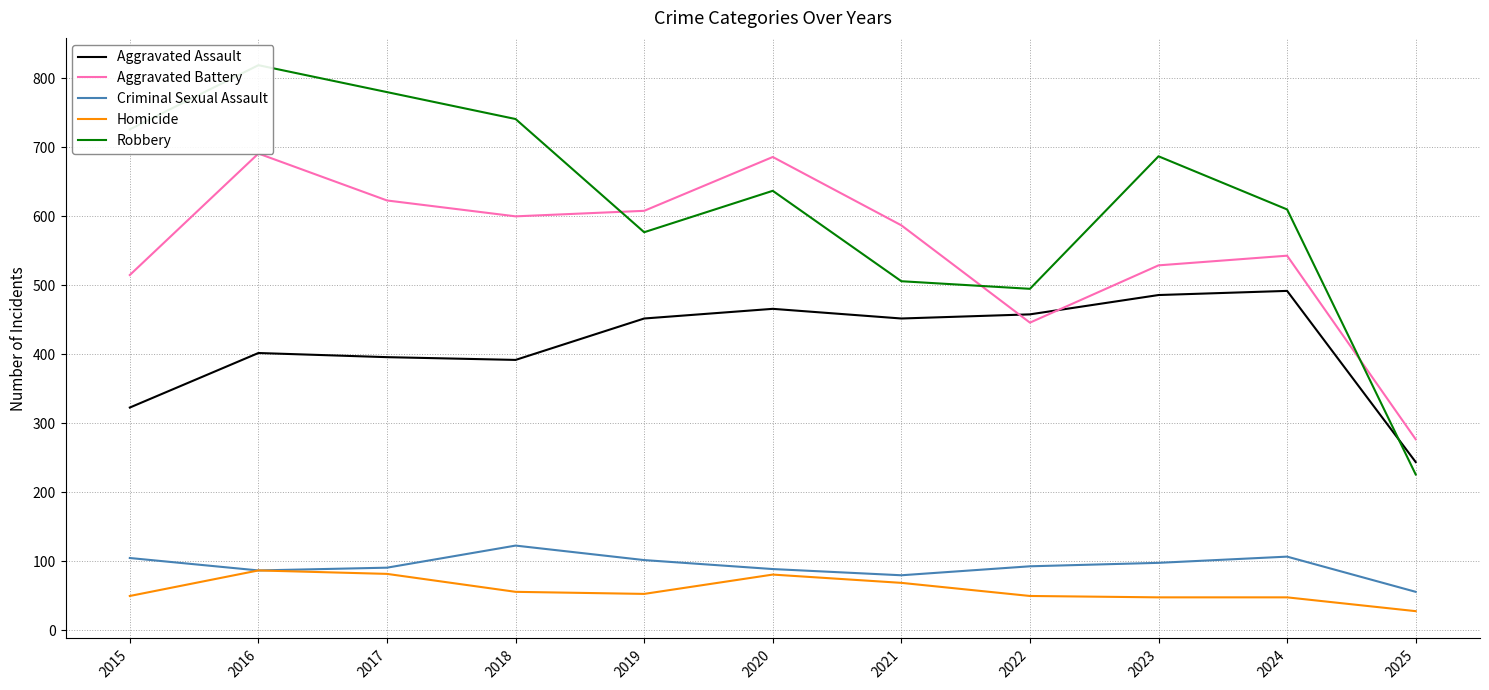

Where is the first local minimum for Criminal Sexual Assault?

2016